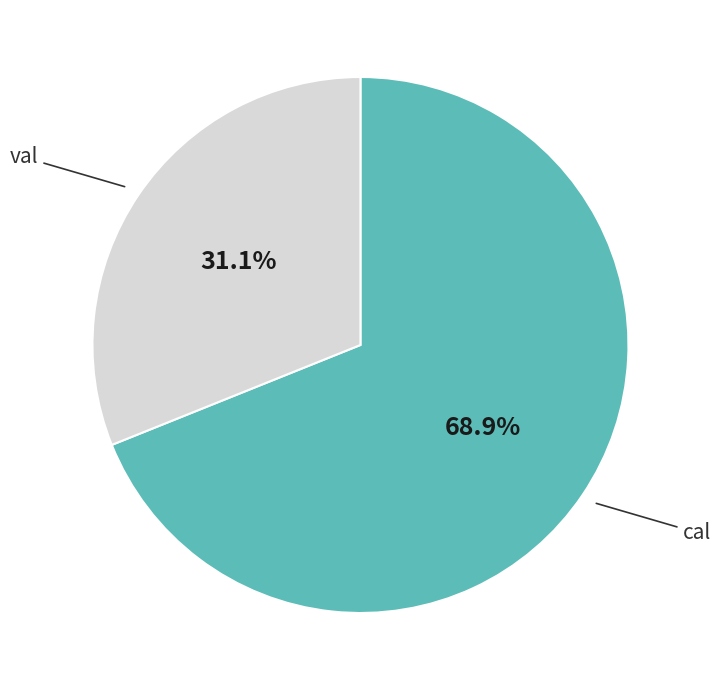

Rank the categories by value from lowest to highest.

val, cal